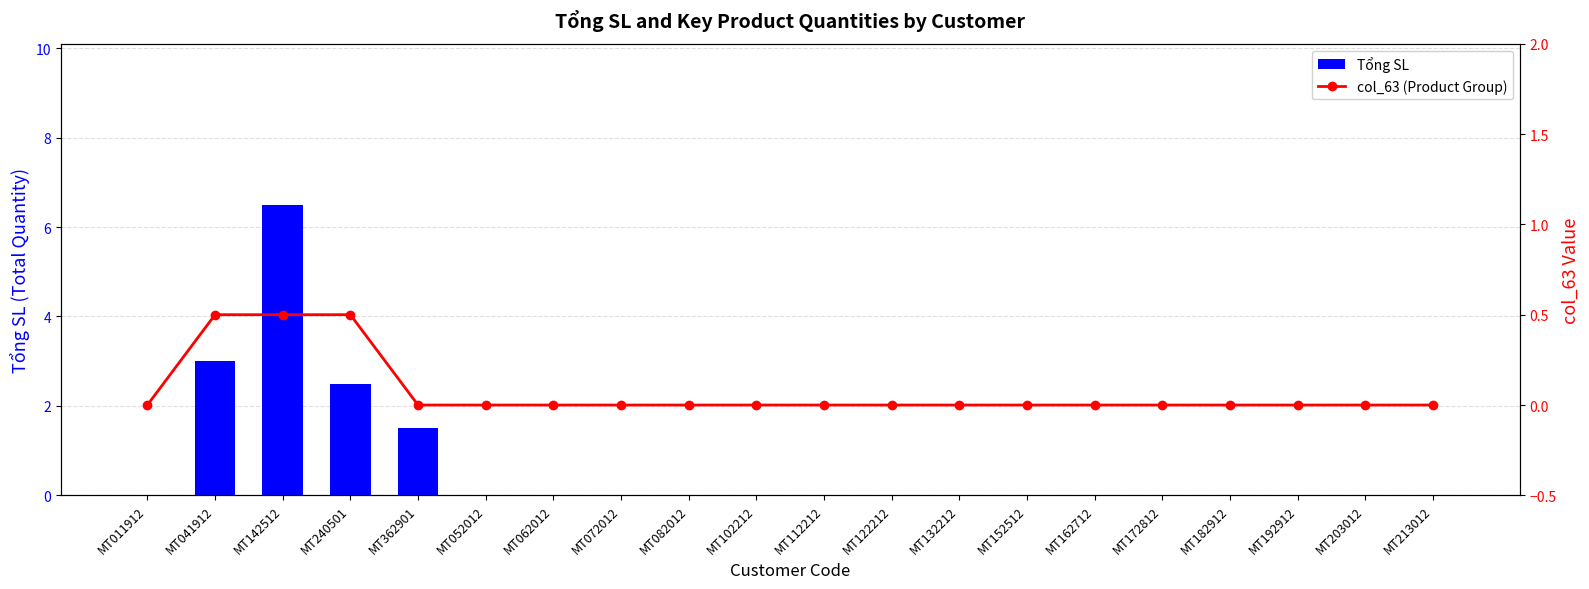

Reading left to right, transcribe all the data shown in this chart.

Tổng SL: MT011912=0.0	MT041912=3.0	MT142512=6.5	MT240501=2.5	MT362901=1.5	MT052012=0.0	MT062012=0.0	MT072012=0.0	MT082012=0.0	MT102212=0.0	MT112212=0.0	MT122212=0.0	MT132212=0.0	MT152512=0.0	MT162712=0.0	MT172812=0.0	MT182912=0.0	MT192912=0.0	MT203012=0.0	MT213012=0.0
col_63 (Product Group): MT011912=0.0	MT041912=0.5	MT142512=0.5	MT240501=0.5	MT362901=0.0	MT052012=0.0	MT062012=0.0	MT072012=0.0	MT082012=0.0	MT102212=0.0	MT112212=0.0	MT122212=0.0	MT132212=0.0	MT152512=0.0	MT162712=0.0	MT172812=0.0	MT182912=0.0	MT192912=0.0	MT203012=0.0	MT213012=0.0